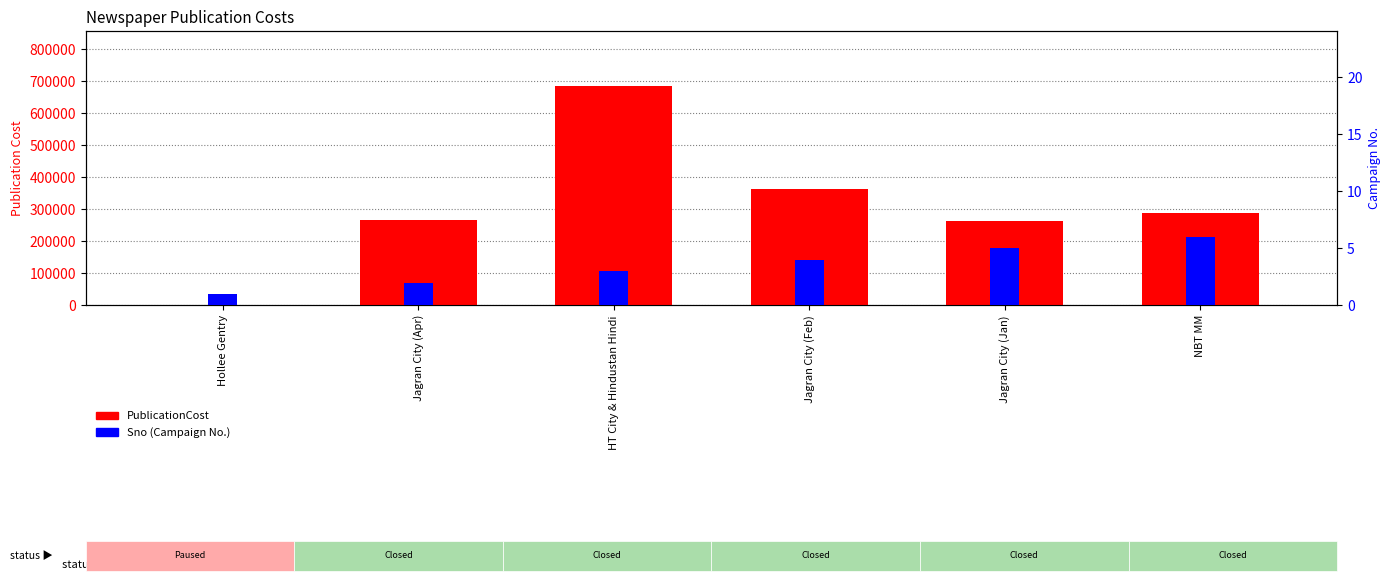

At which category is the sum across all series the highest?

HT City & Hindustan Hindi